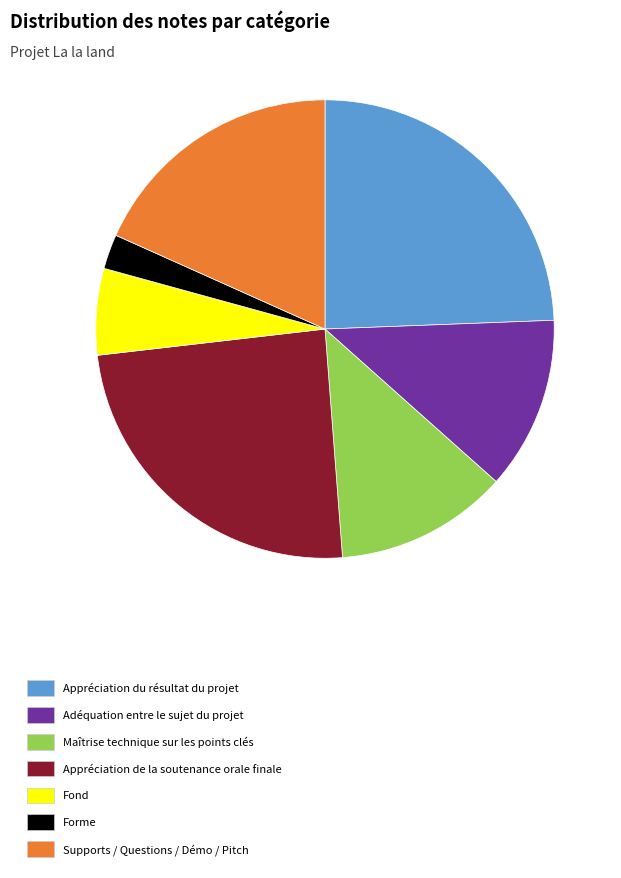

Is the sum of Appréciation du résultat du projet and Forme greater than half?

No